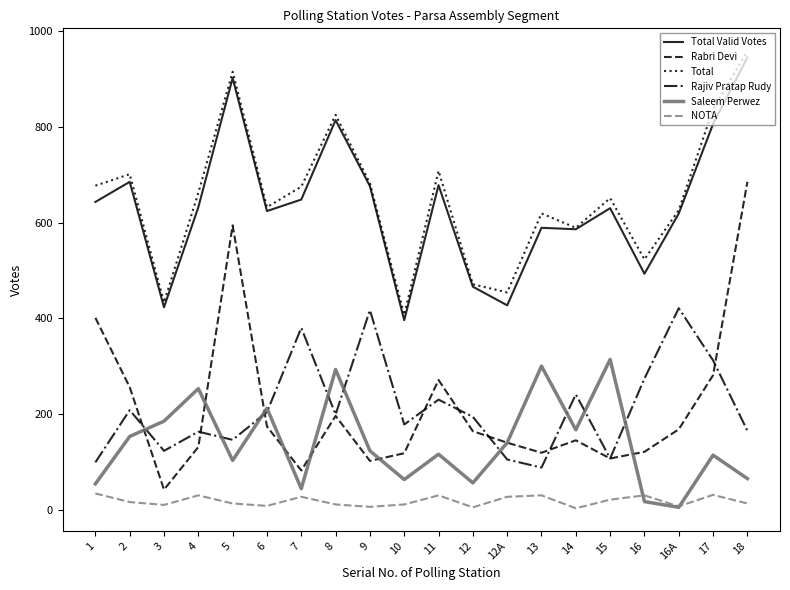

Which series has the largest range (max minus min)?

Rabri Devi